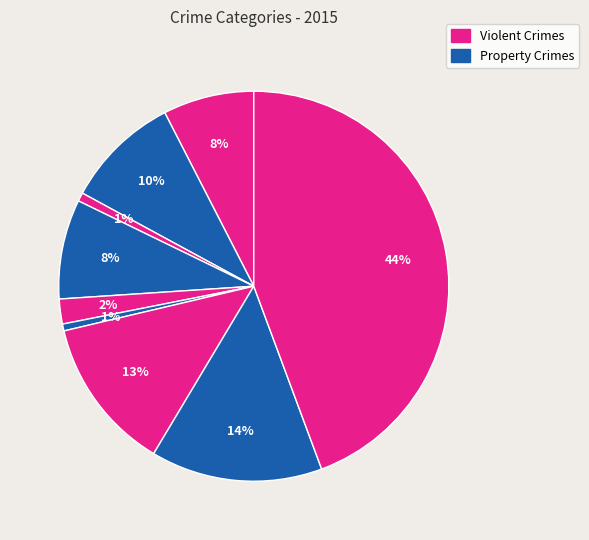

Count the number of slices in the pie.

9